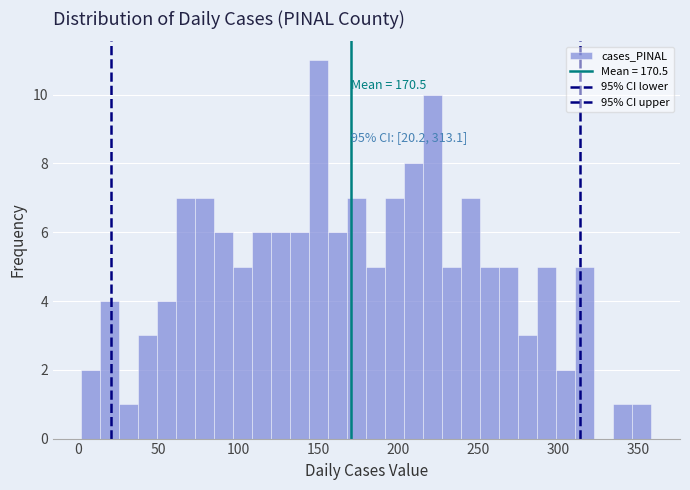

Around what value on the x-axis is the tallest bar? Give the approximate position of its centre, as read against the axis.

150